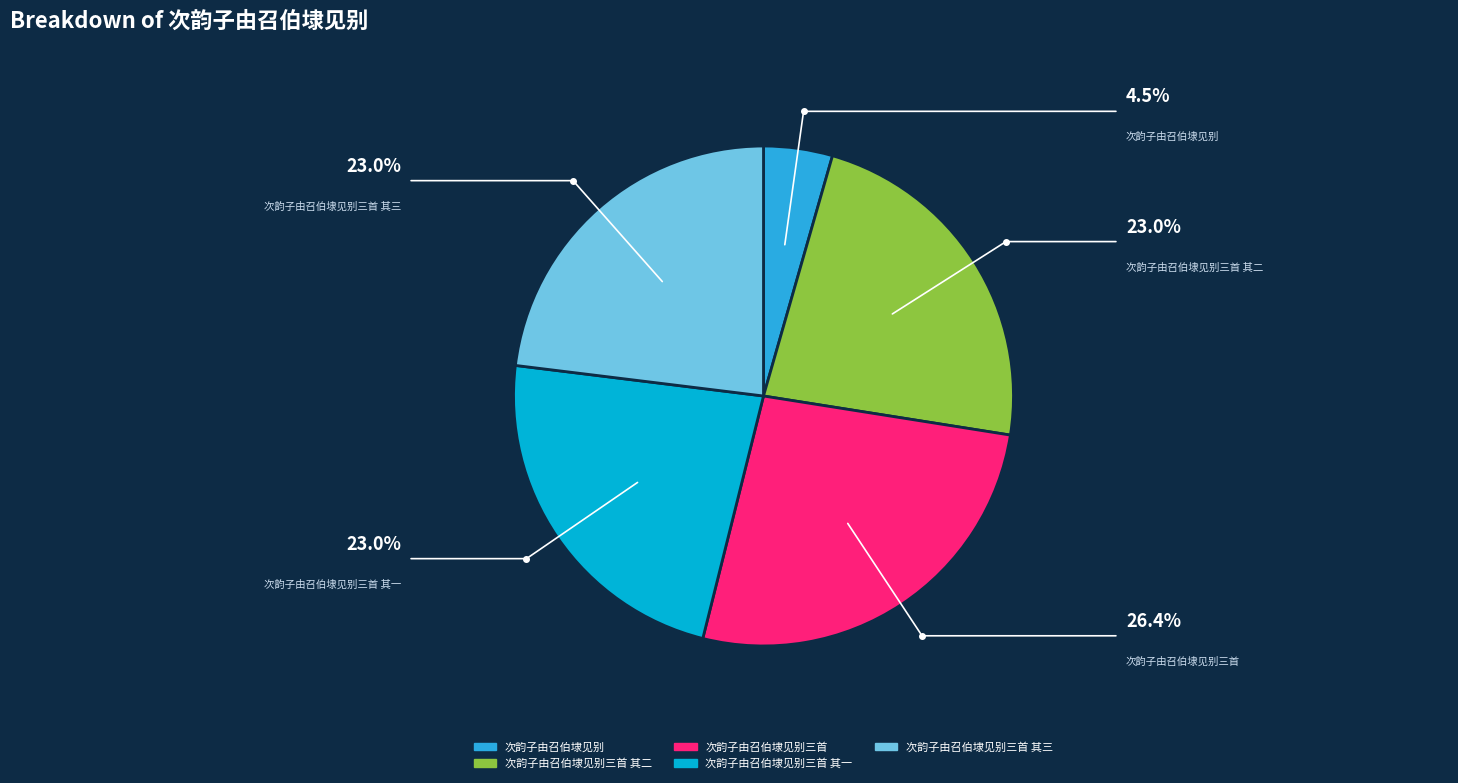

Does any single category account for the majority?

No